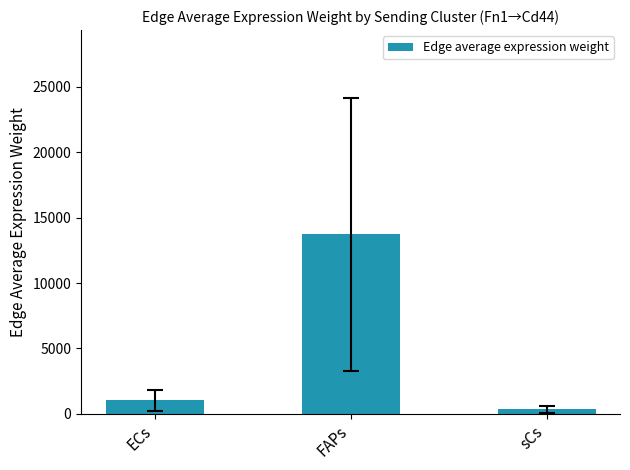

What position from the right is FAPs?

2